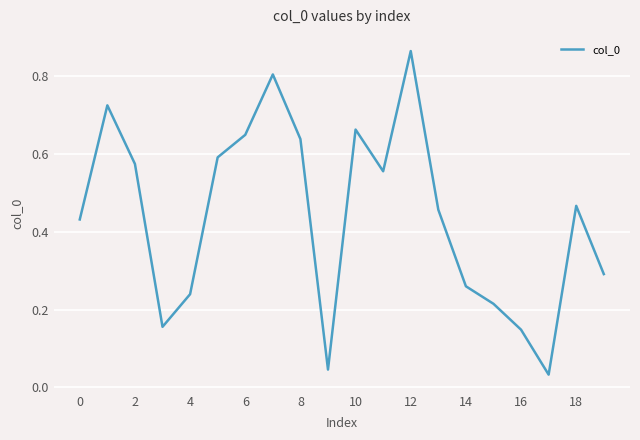

How many interior local peaks (higher than both neighbors) does the data have?

5